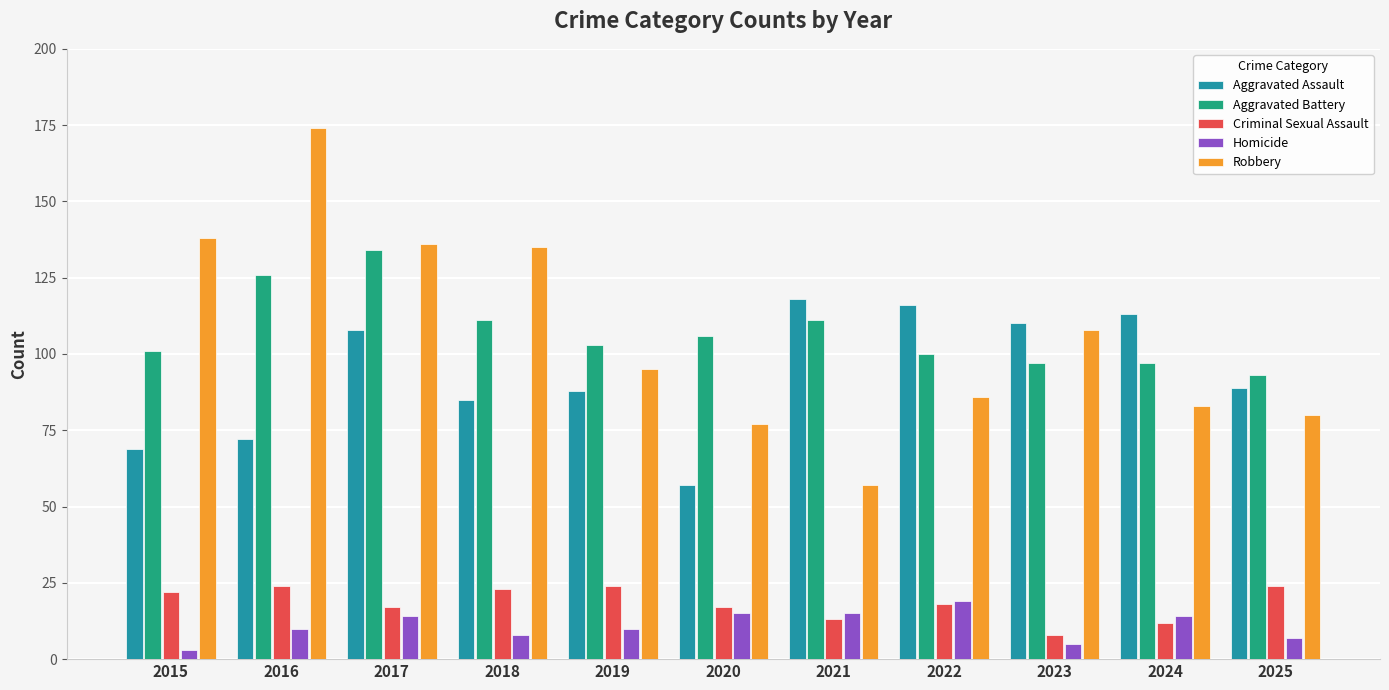

How many groups of bars are there?

11